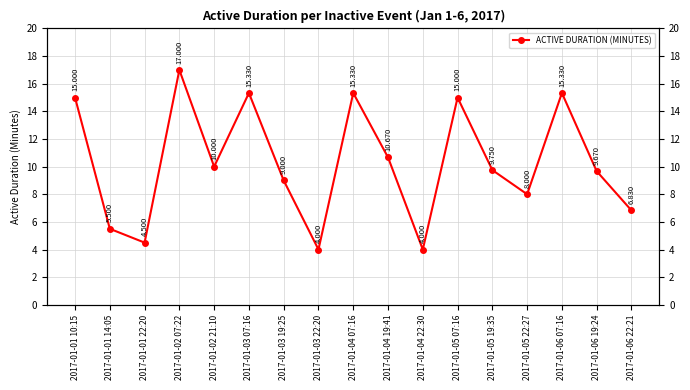

What is the change in value from 2017-01-01 22:20 to 2017-01-03 22:20?

-0.5